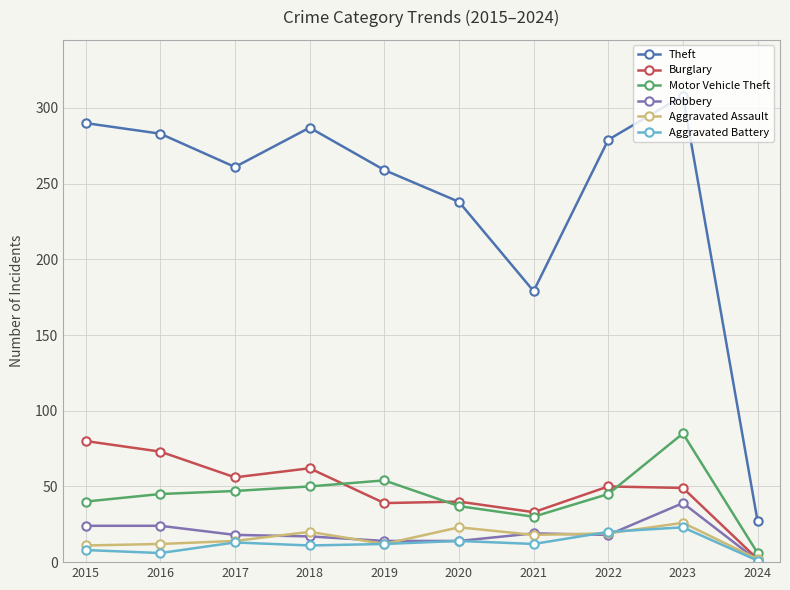

How many values in the Theft series are below 279?

5